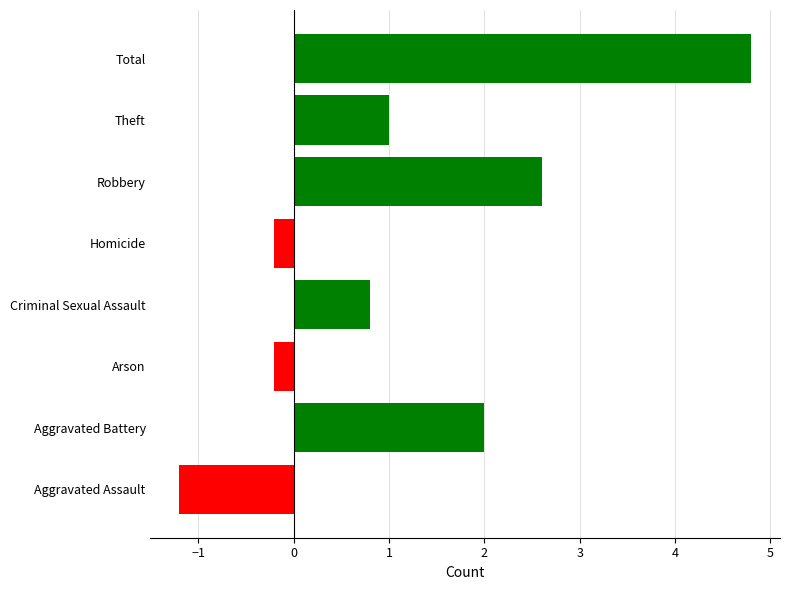

What is the average value?

1.2